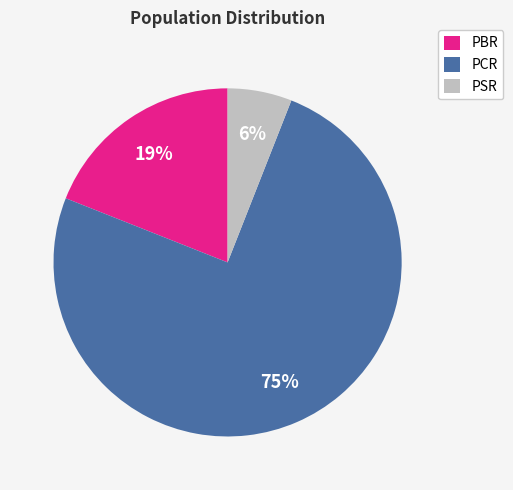

How many segments does this pie chart have?

3